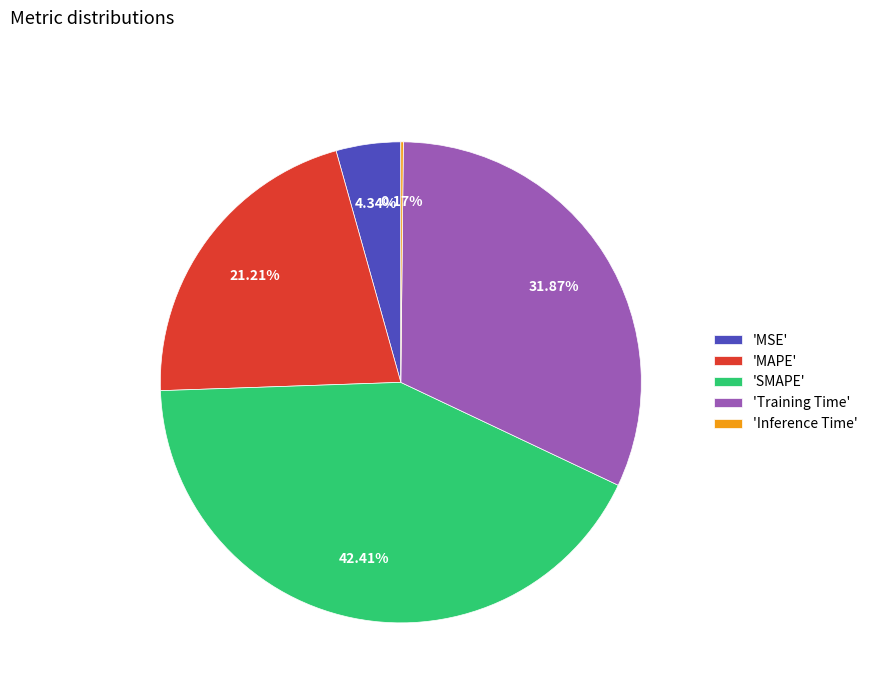

Which category has the biggest portion of the pie?

'SMAPE'